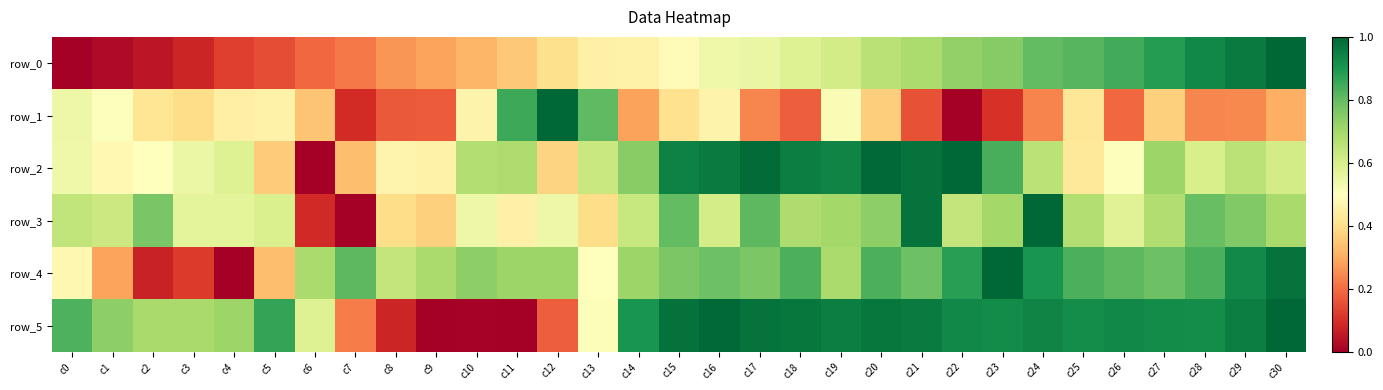

Which series has the largest total across all categories?

row_5